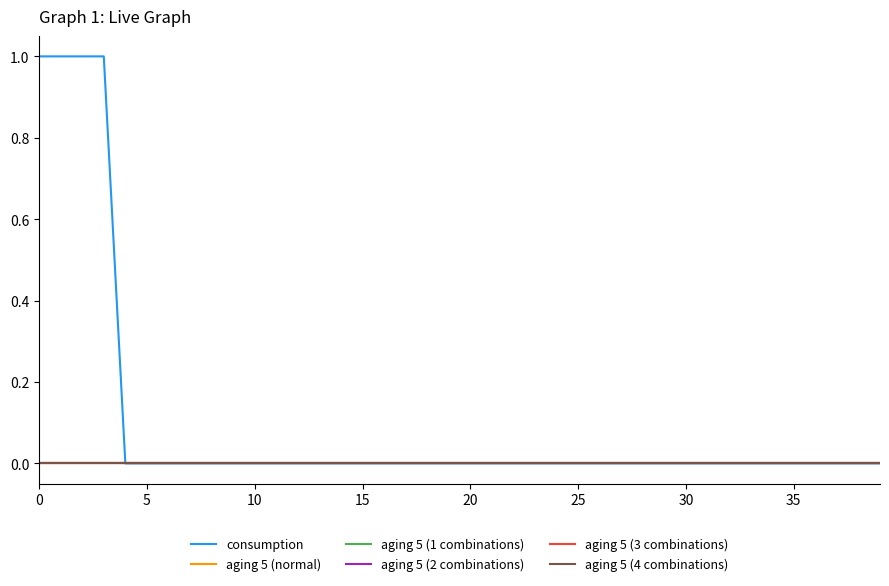

Which series has the largest range (max minus min)?

consumption